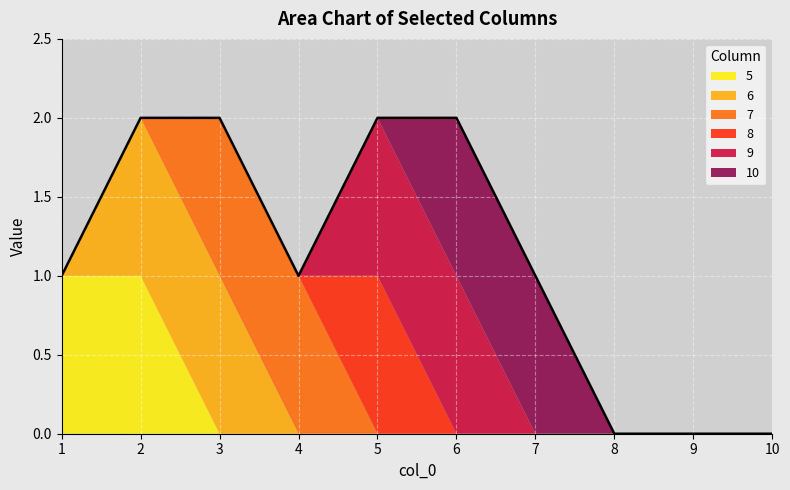

What is the maximum value for 5?

1